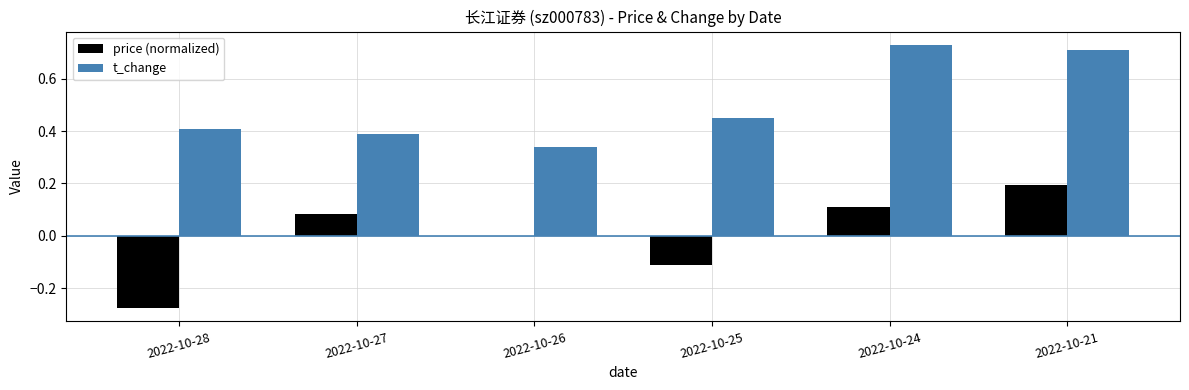

Are the bars horizontal?

No